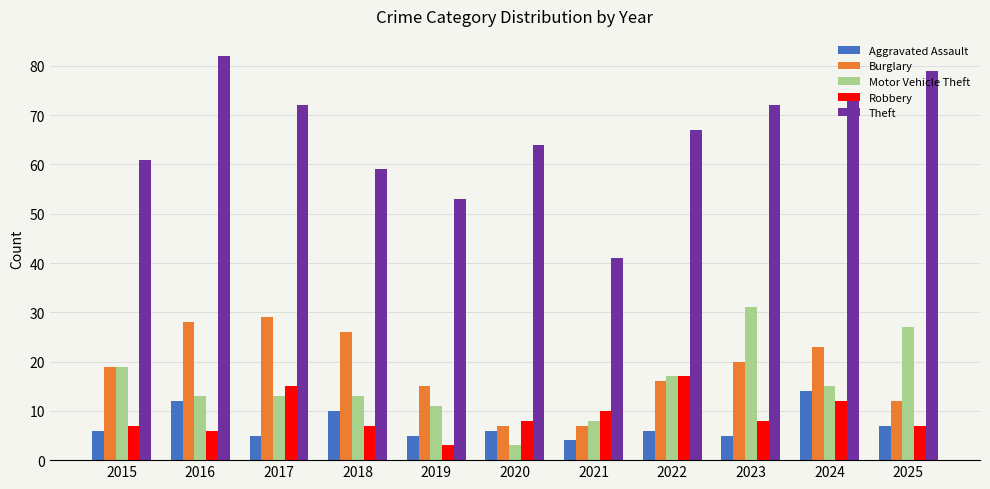

Are the bars grouped side by side (vs. stacked)?

Yes